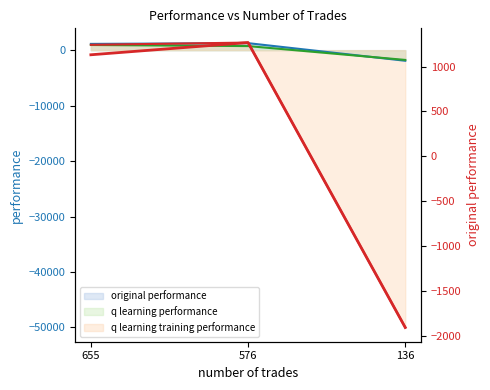

What is the difference between the maximum and minimum values?

3172.3